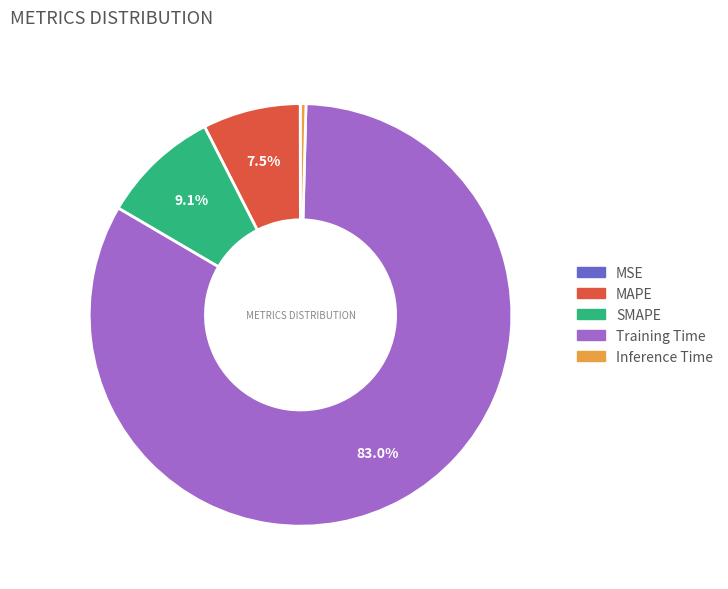

To the nearest percent, what is the difference between the largest and smallest slice percentages?

83%